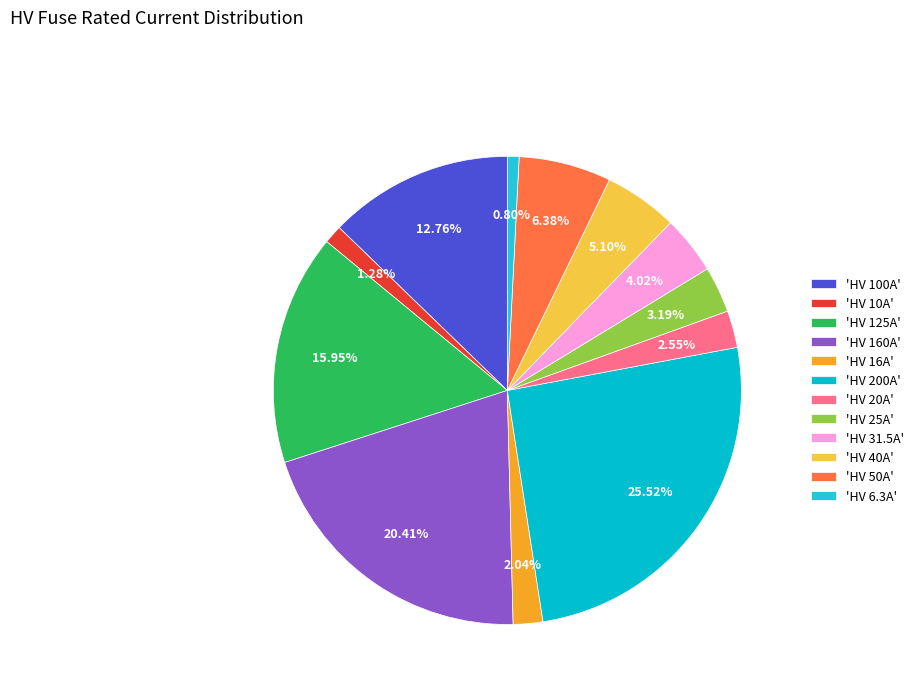

Do 'HV 40A' and 'HV 50A' together represent more than half of the pie?

No